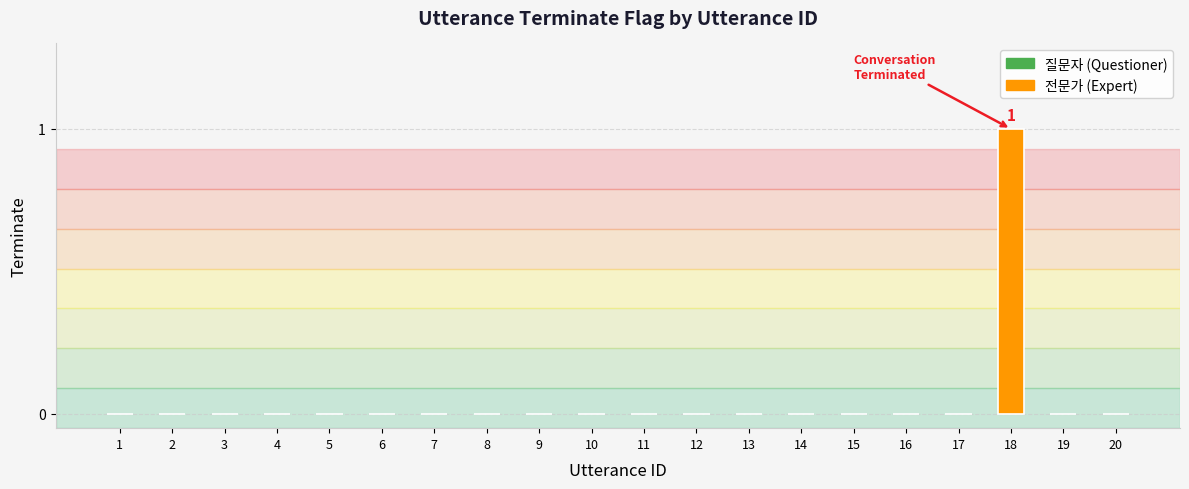

Count the number of categories in the chart.

20